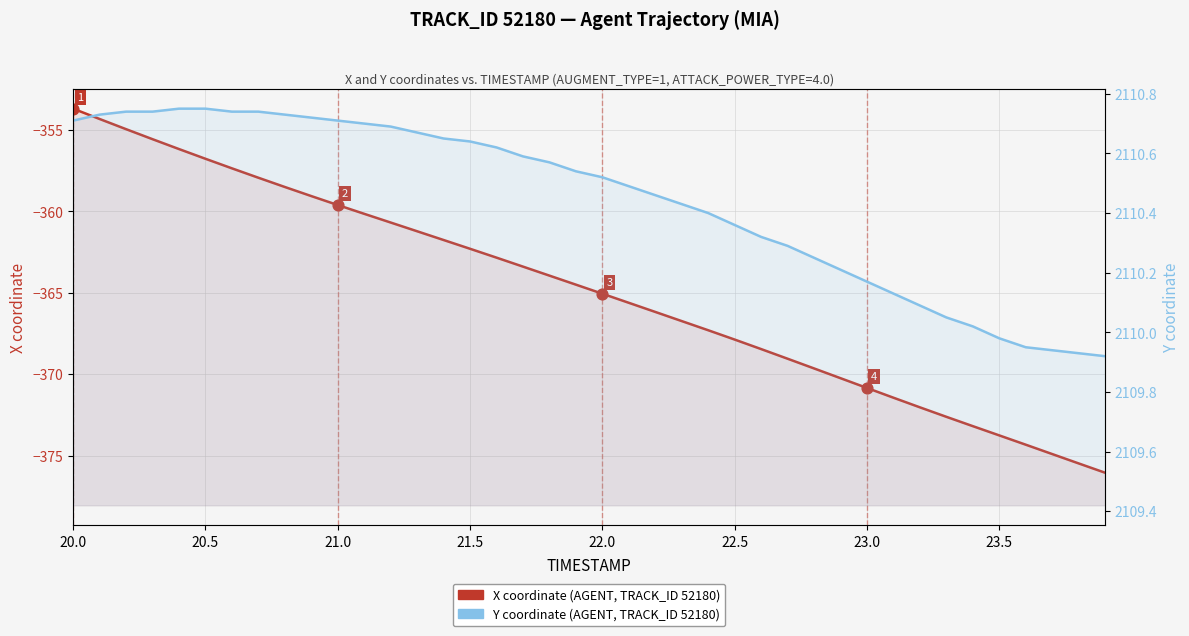

At which category is the sum across all series the highest?

20.0